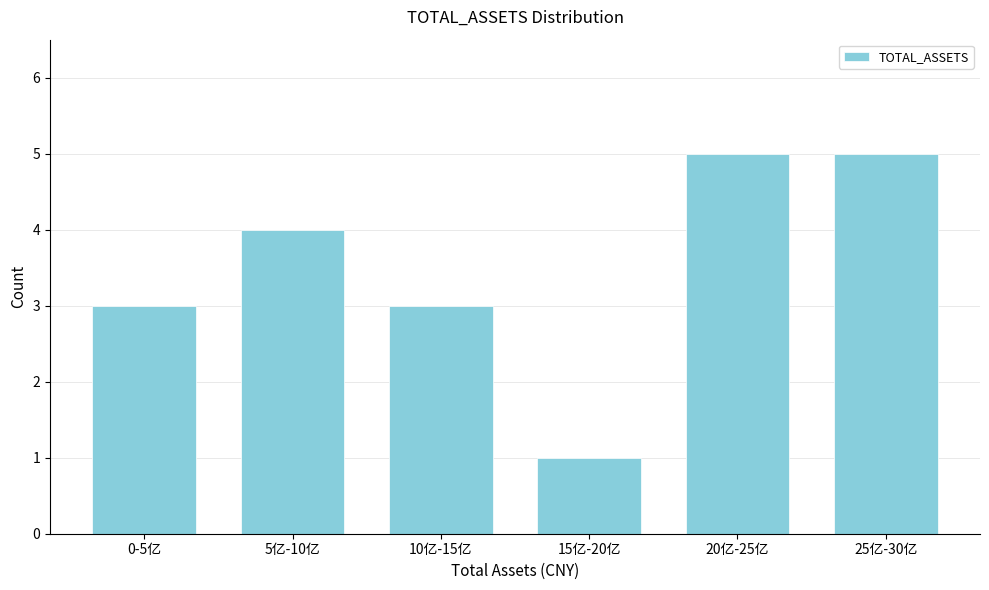

Reading left to right, transcribe all the data shown in this chart.

0-5亿=3	5亿-10亿=4	10亿-15亿=3	15亿-20亿=1	20亿-25亿=5	25亿-30亿=5